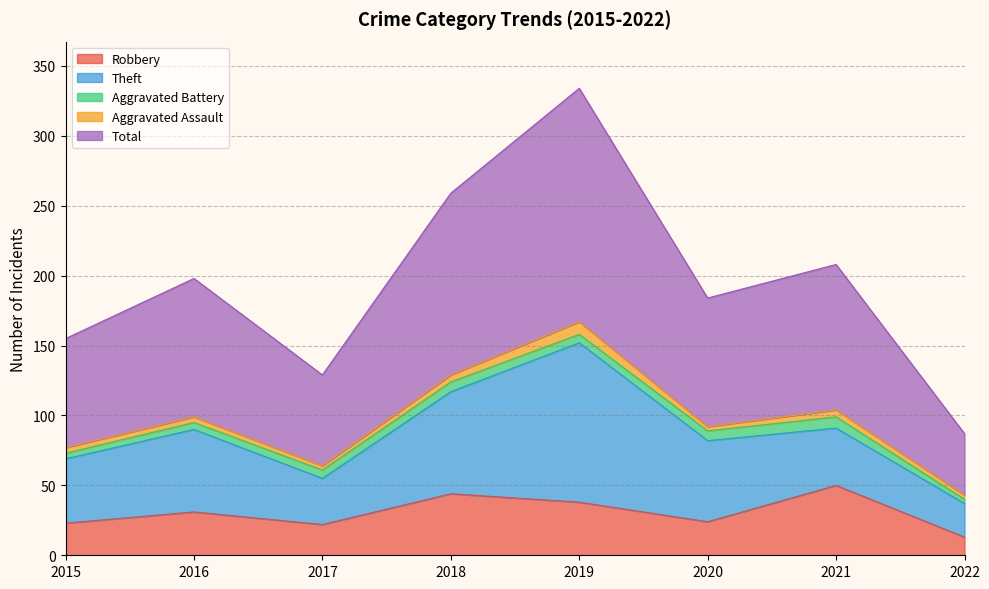

Is the value of Aggravated Assault at 2018 greater than the value of Total at 2016?

No